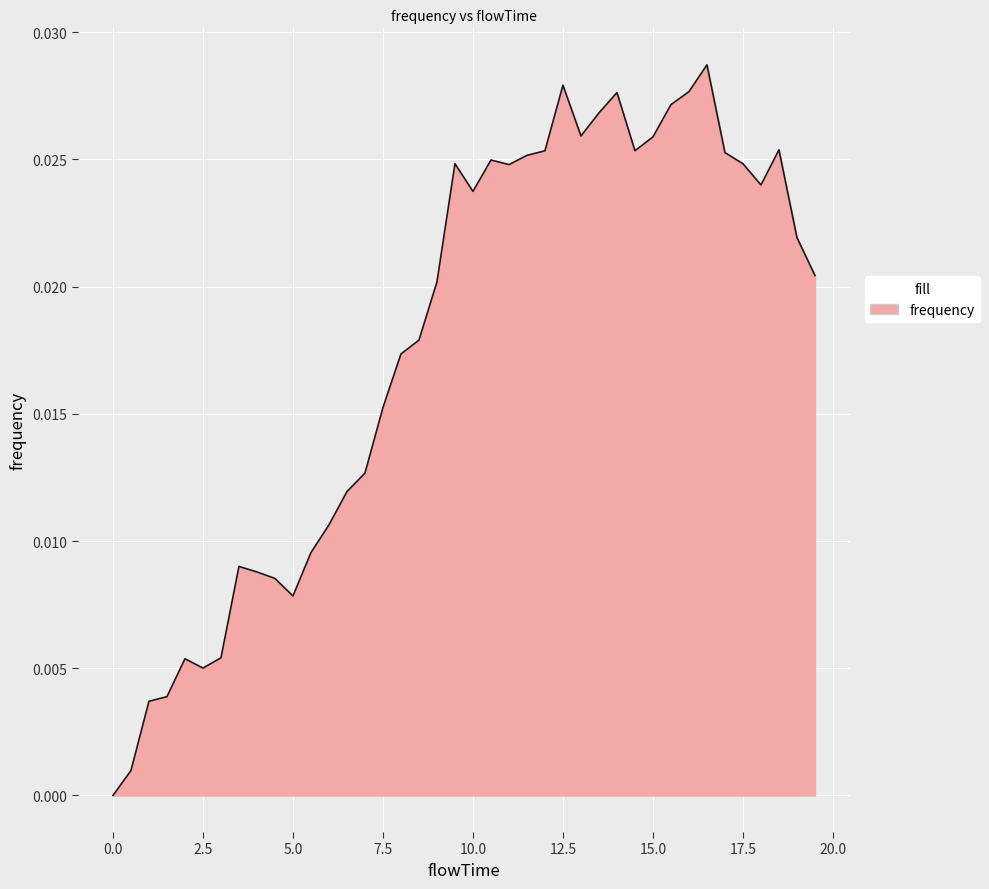

How many categories are shown in the chart?

40